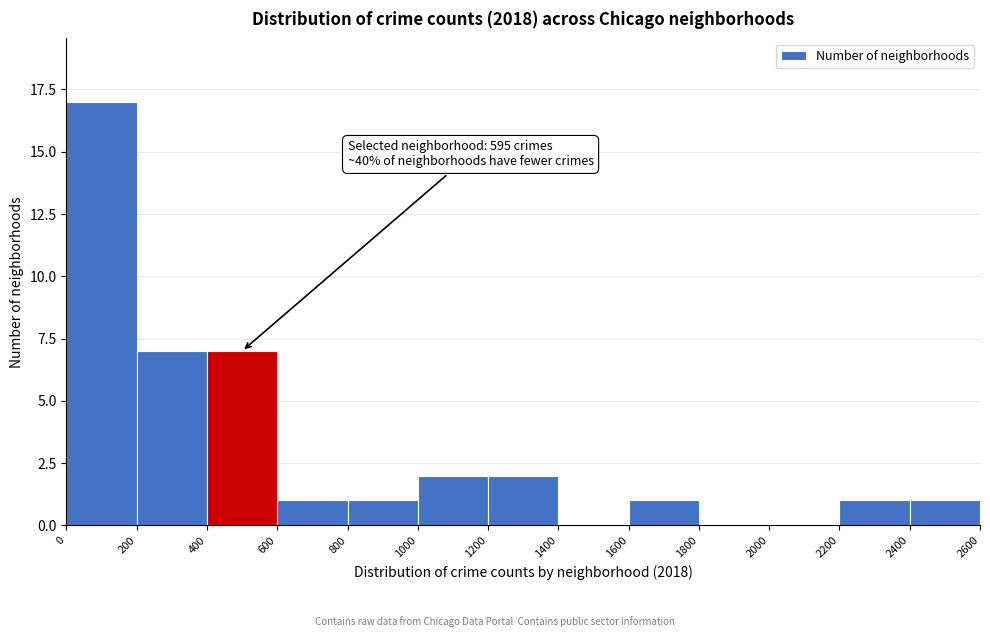

Over which range of the x-axis is the bar tallest?

0 to 200